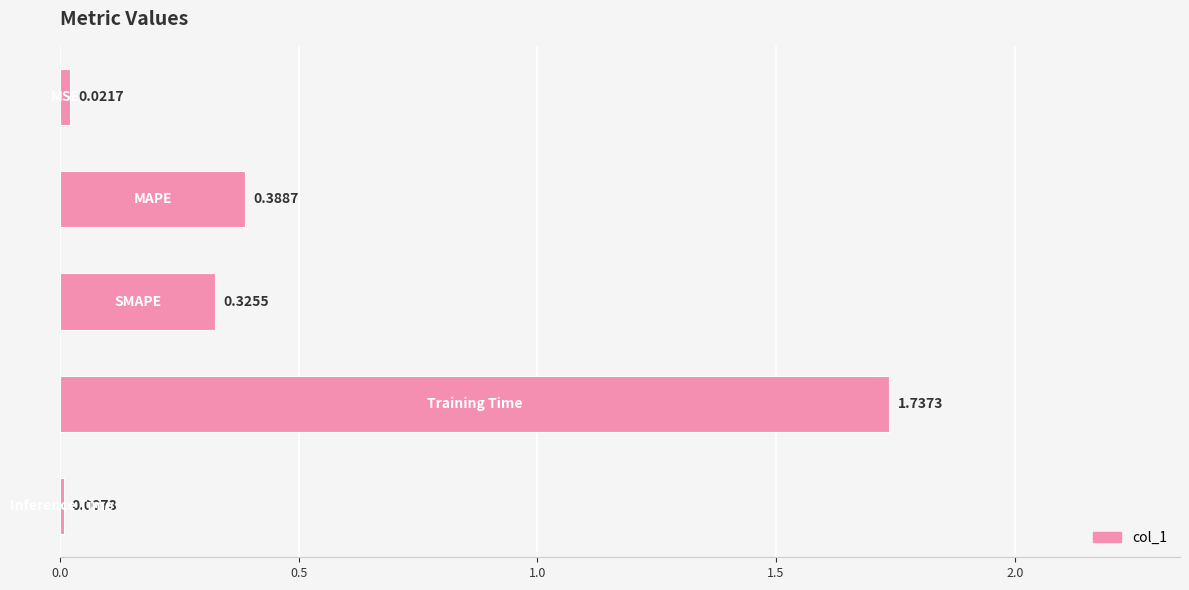

What is the sum of all values?

2.5